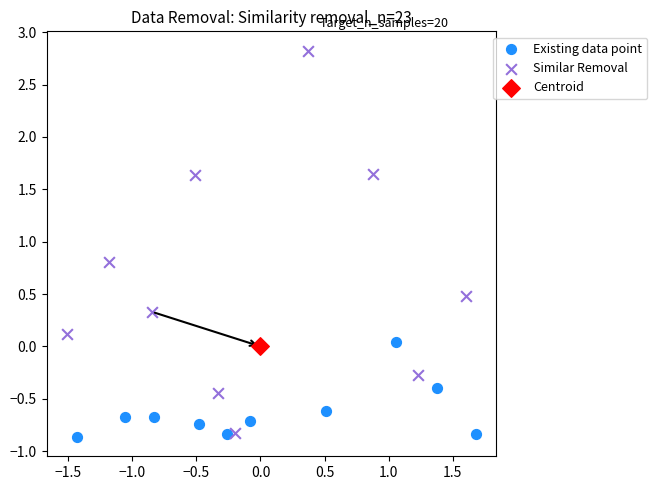

Which series contains the highest Y value?

Similar Removal